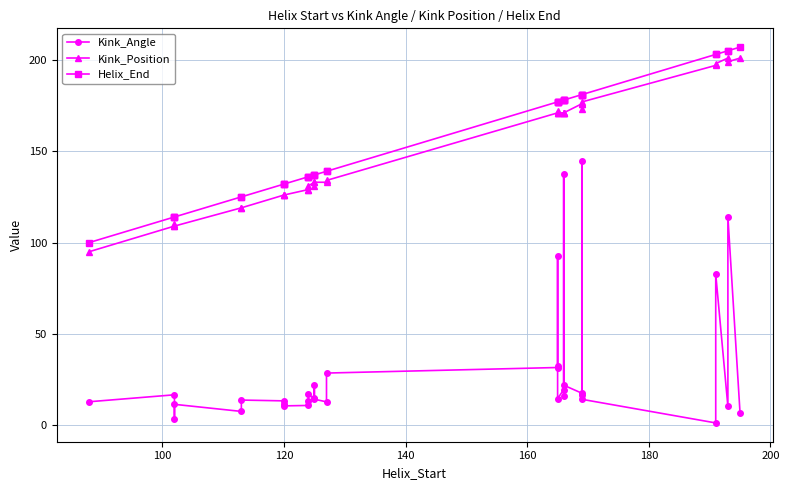

True or false: Kink_Angle has more than 2 points higher than both neighbors.

True